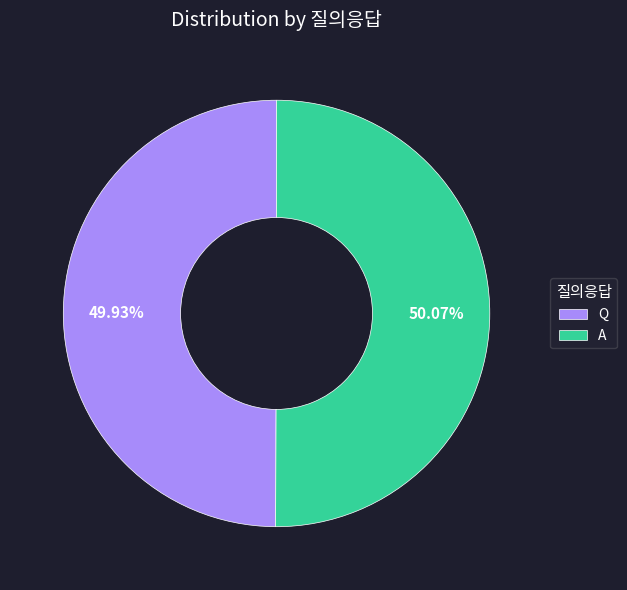

Is the sum of A and Q greater than half?

Yes